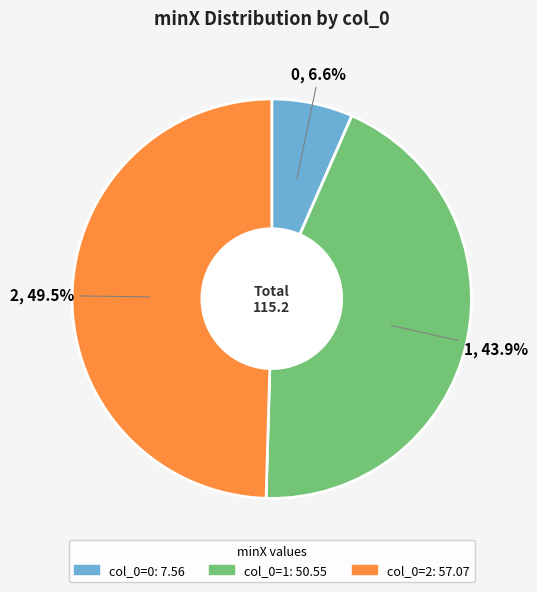

Is there a majority slice in this chart?

No